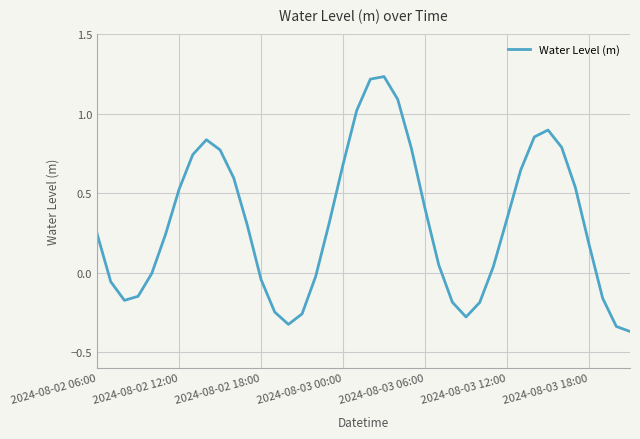

Does the chart display data point markers on the line(s)?

No